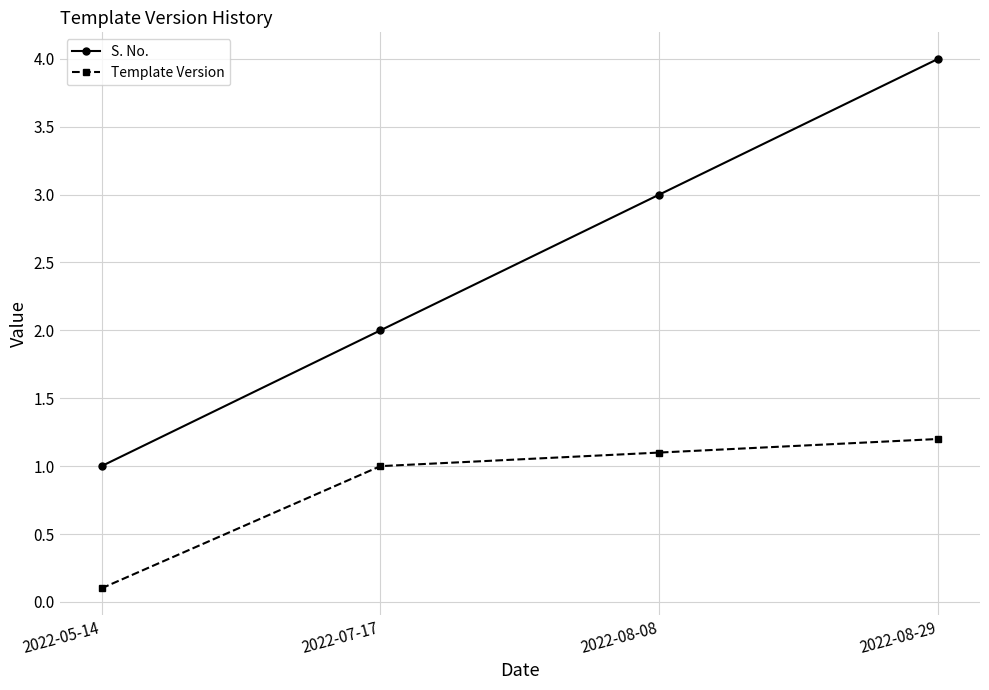

What is the smallest value displayed?

0.1